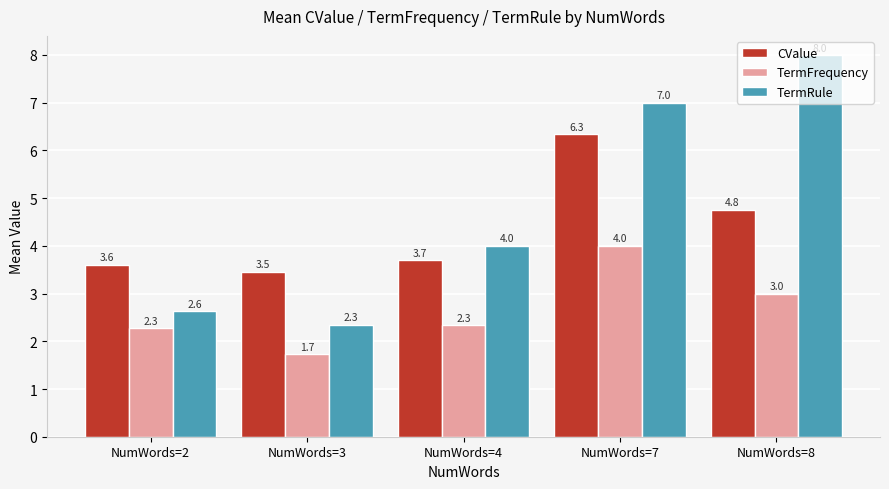

At NumWords=4, list the series in order from smallest to largest.

TermFrequency, CValue, TermRule